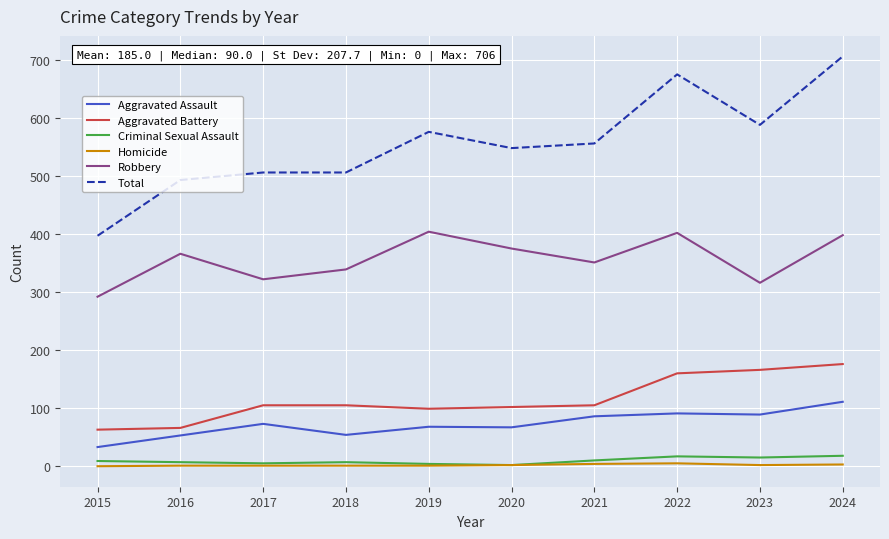

How many series are shown in this chart?

6